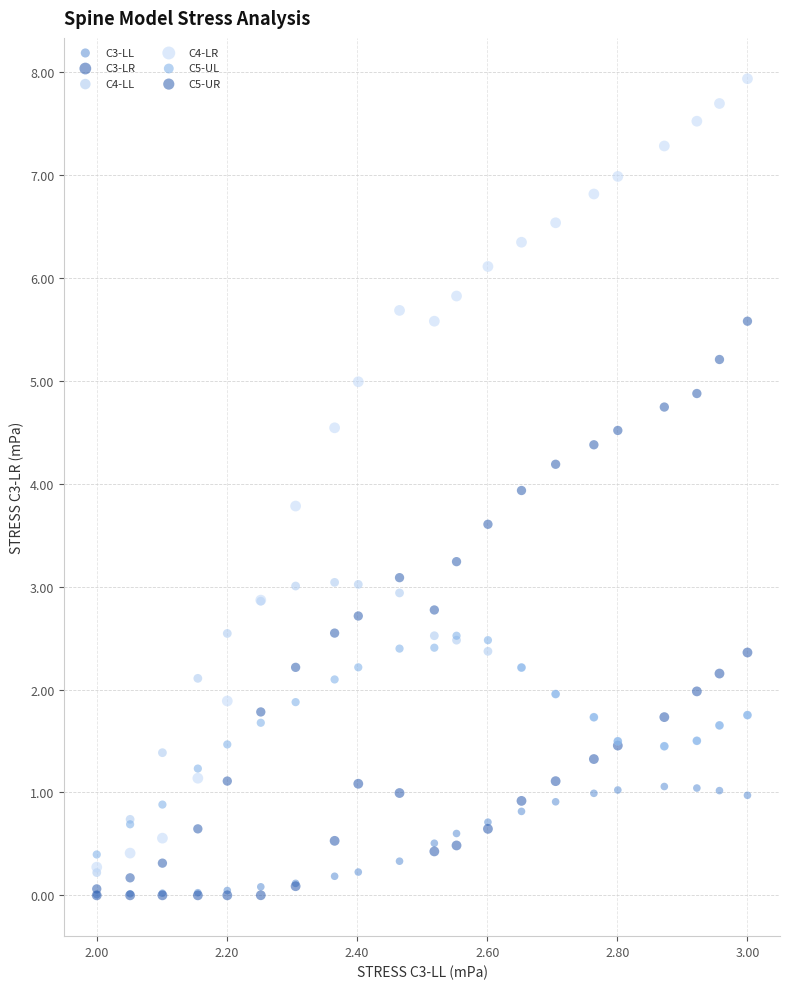

What are all the series names shown in the legend?

C3-LL, C3-LR, C4-LL, C4-LR, C5-UL, C5-UR